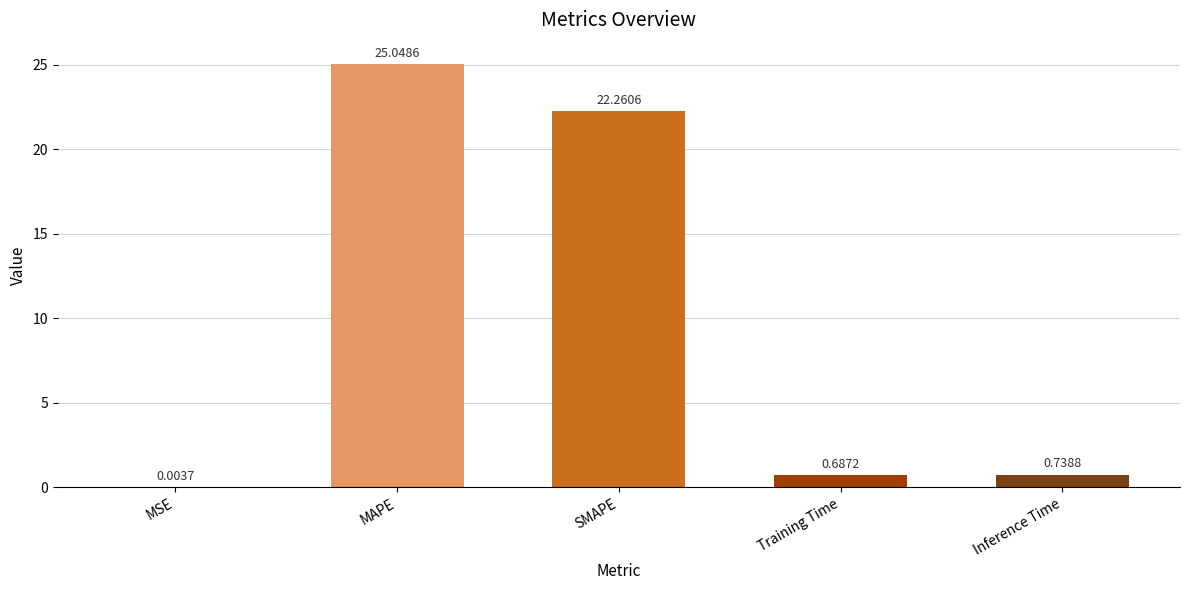

Which label corresponds to the largest value in the chart?

MAPE